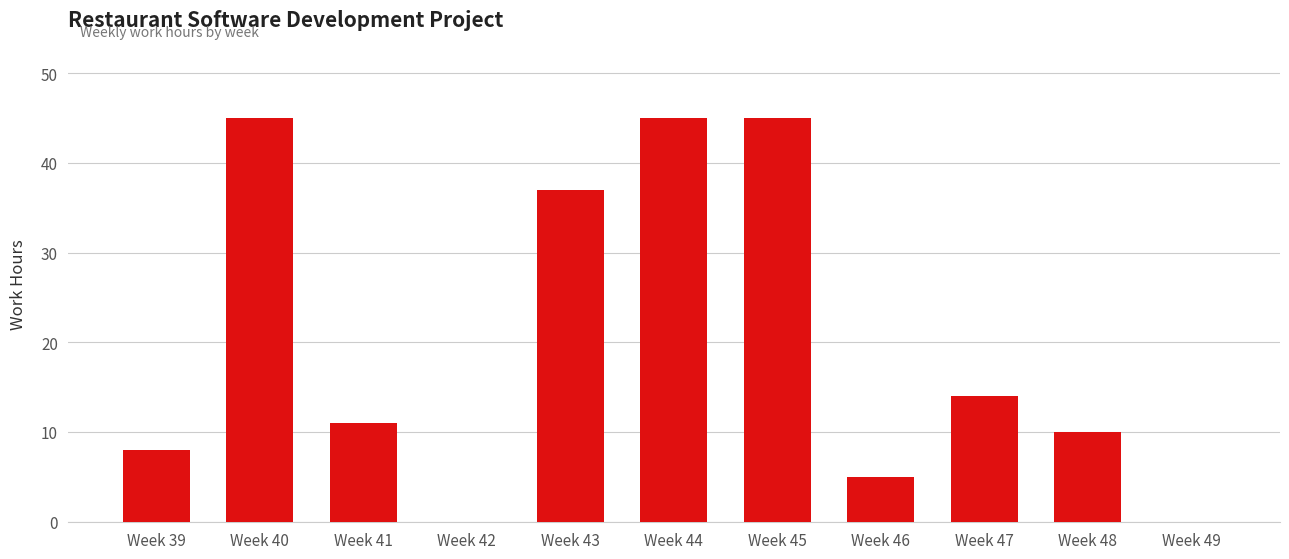

Reading left to right, extract all data points from this chart.

8	45	11	0	37	45	45	5	14	10	0